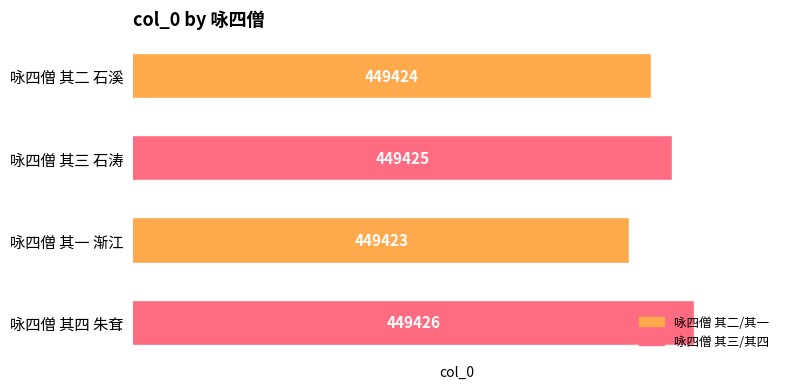

How many values are below 449425?

2